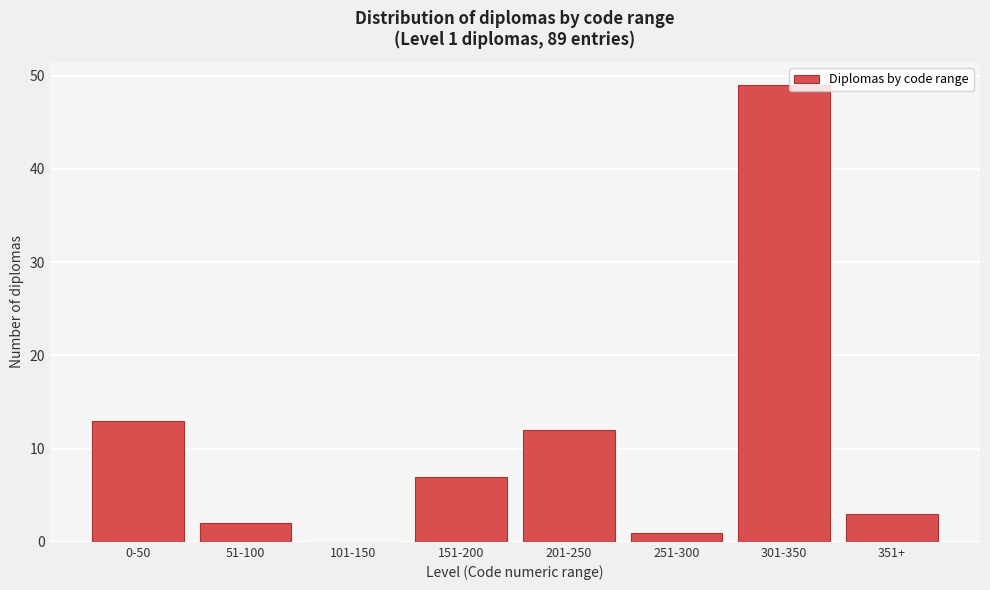

Reading left to right, extract all data points from this chart.

0-50=13	51-100=2	101-150=0	151-200=7	201-250=12	251-300=1	301-350=49	351+=3